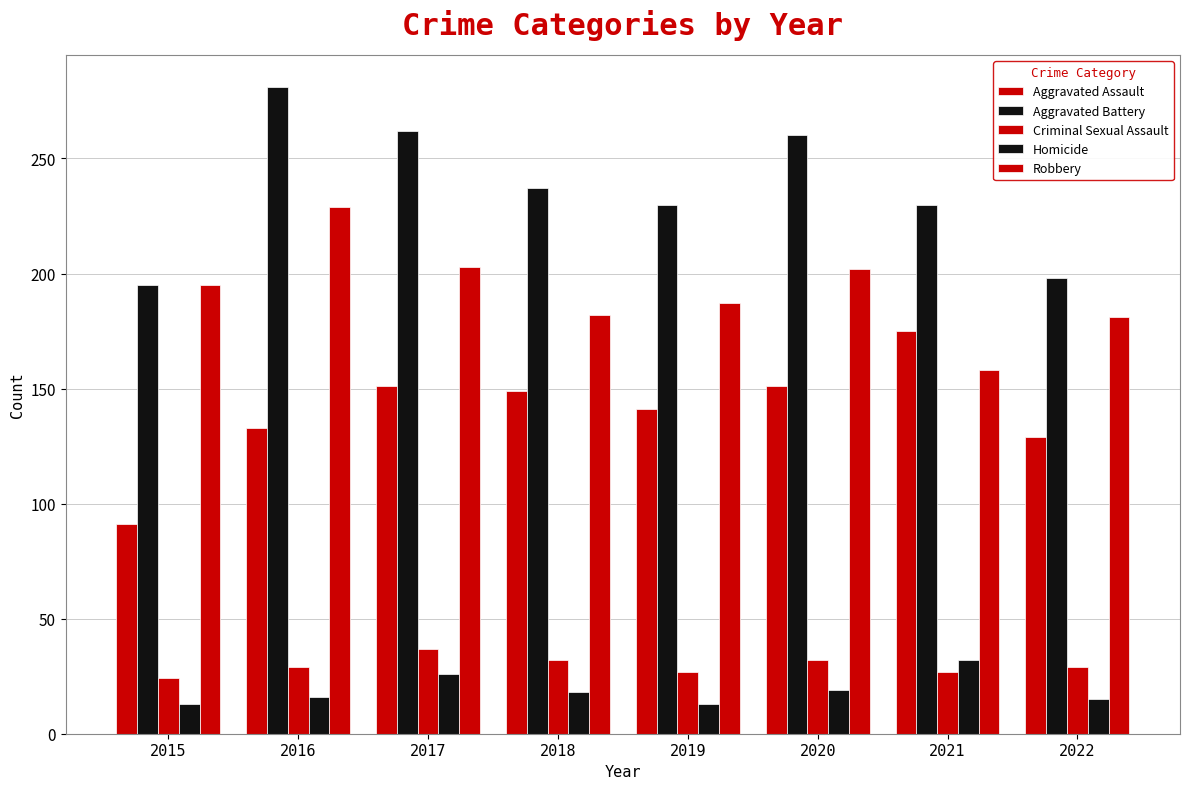

At which label does Aggravated Battery first exceed 237?

2016